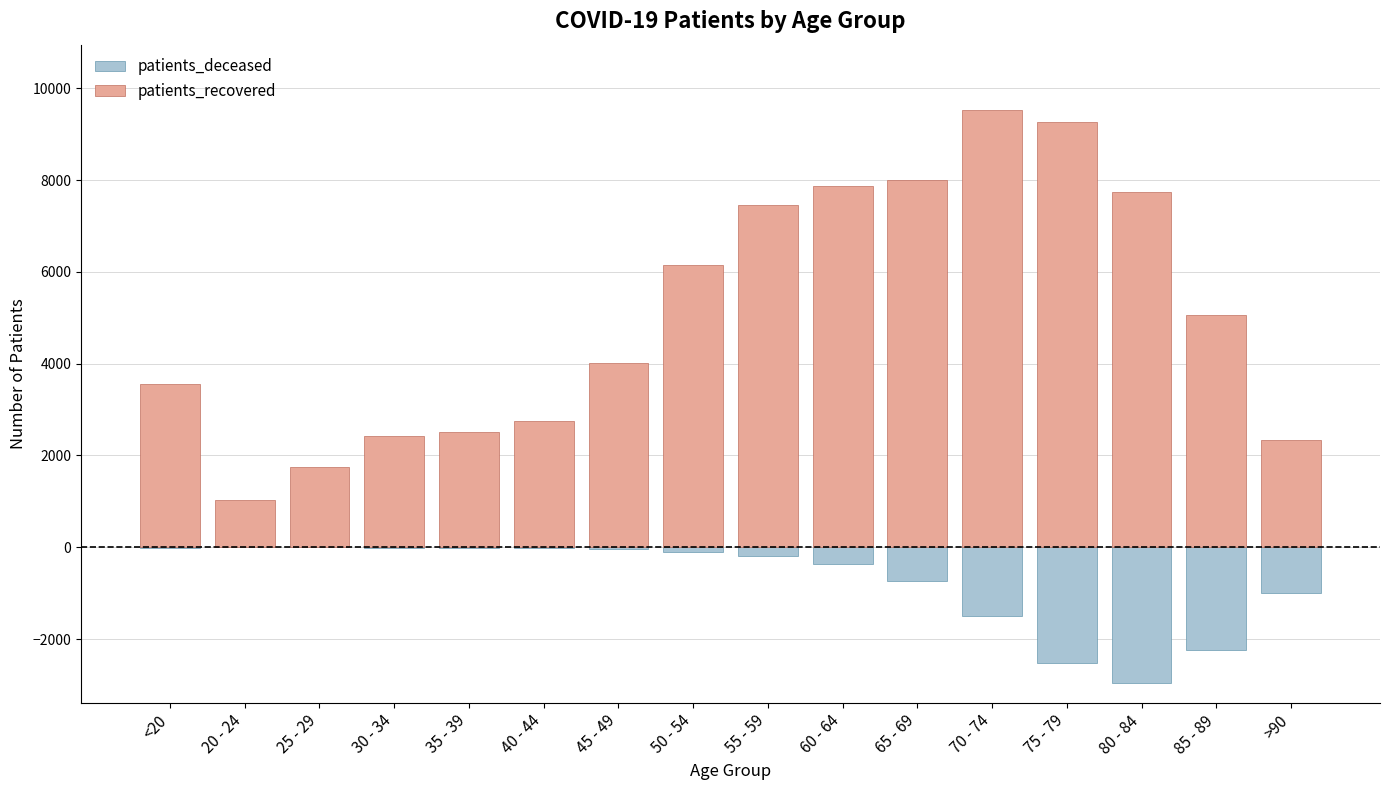

True or false: patients_recovered has a value of 7739 at 80 - 84.

True